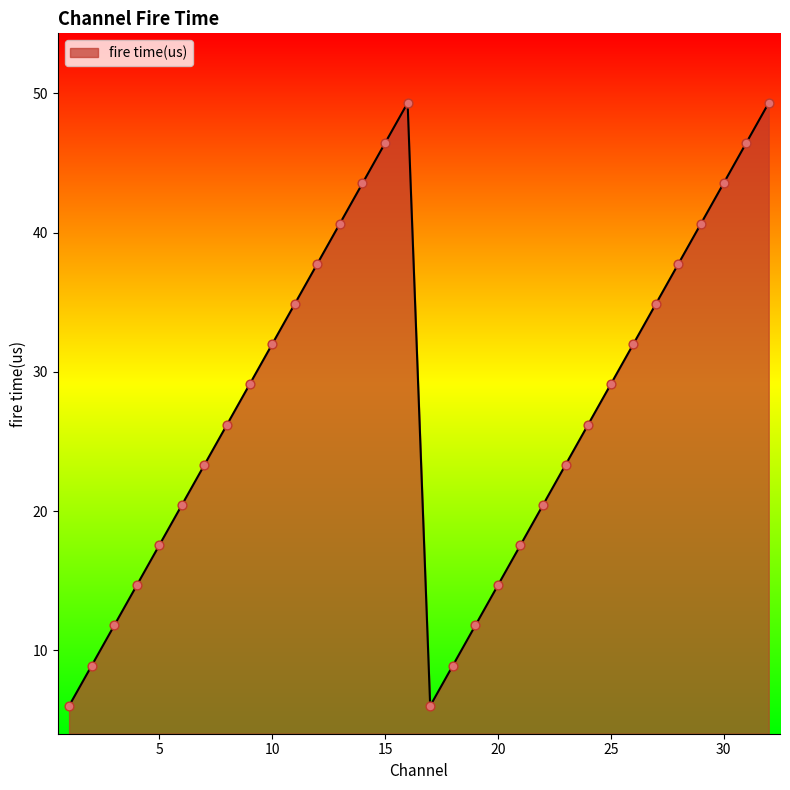

What is the greatest value displayed?

49.3